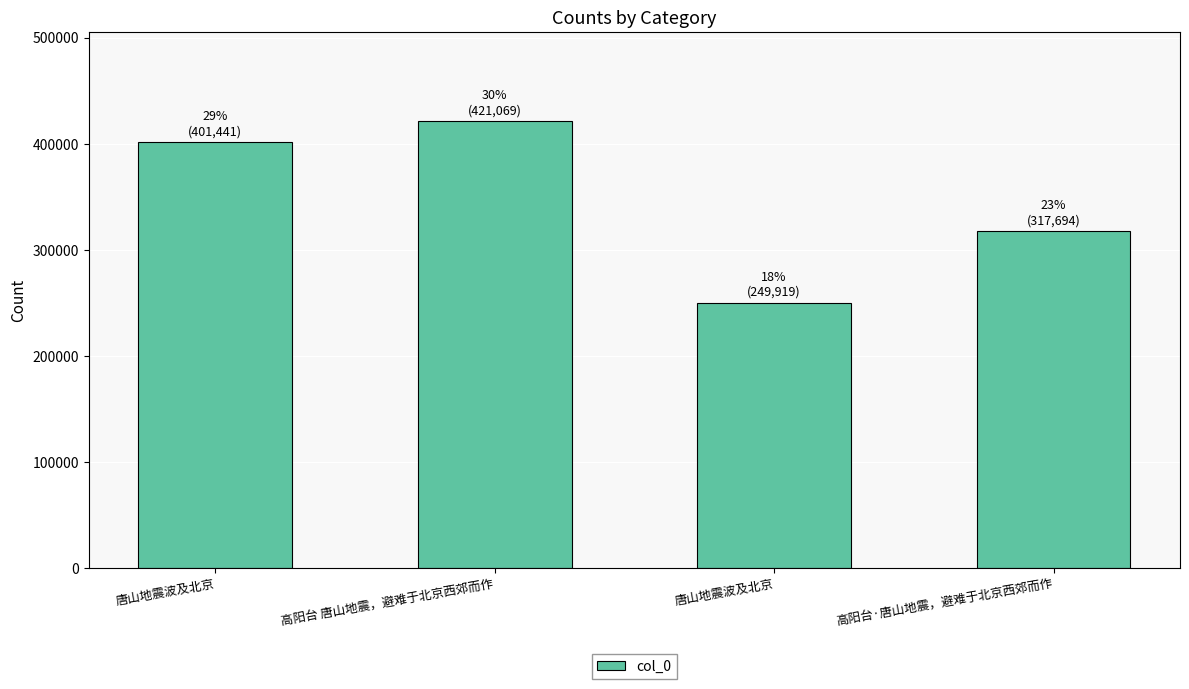

What is the change in value from 唐山地震波及北京 to 高阳台 唐山地震，避难于北京西郊而作?

+19628